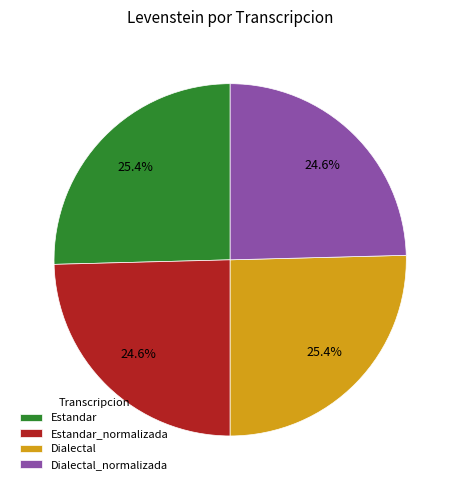

Approximately how many times larger is the value at Dialectal_normalizada compared to Estandar_normalizada?

1.0